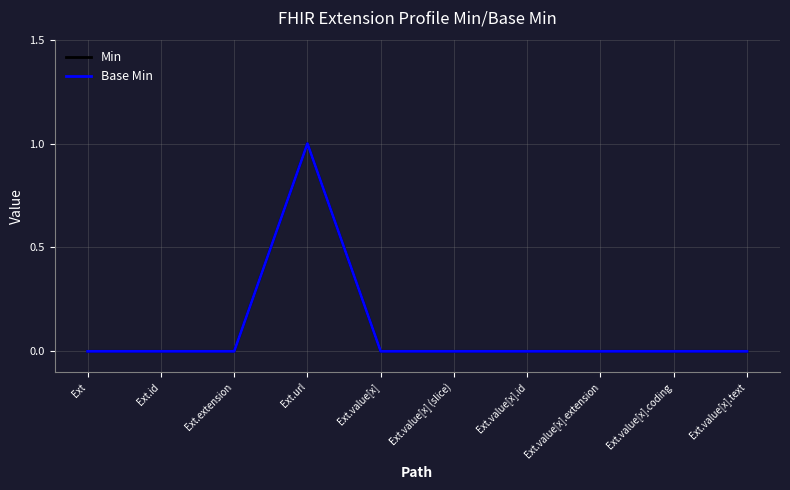

How many lines are shown in the chart?

2